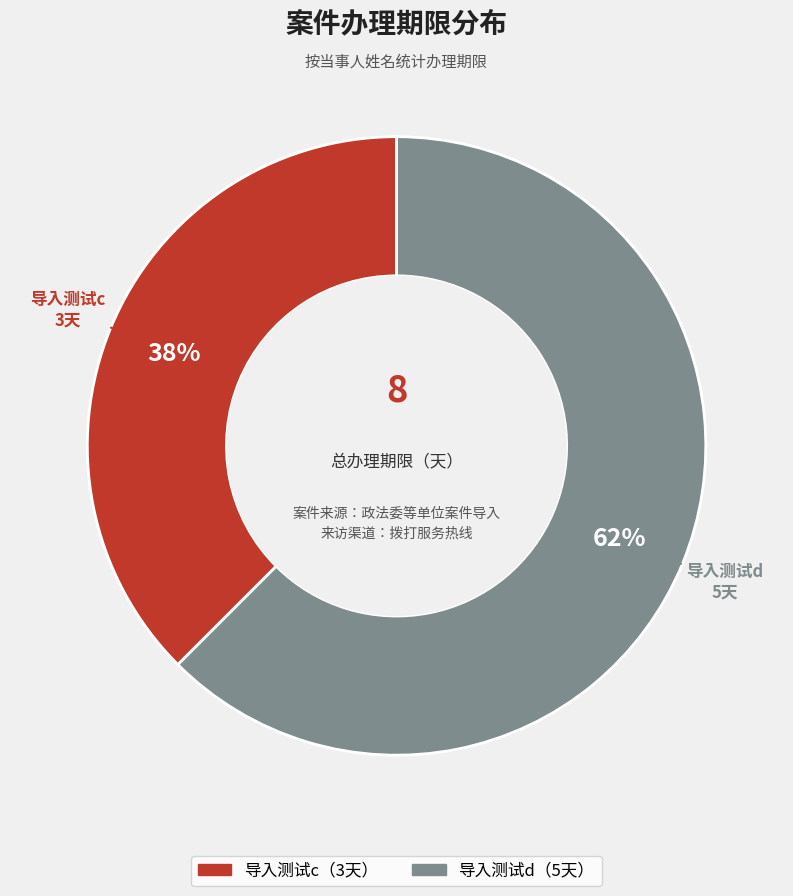

To the nearest percent, what is the average slice percentage?

50%